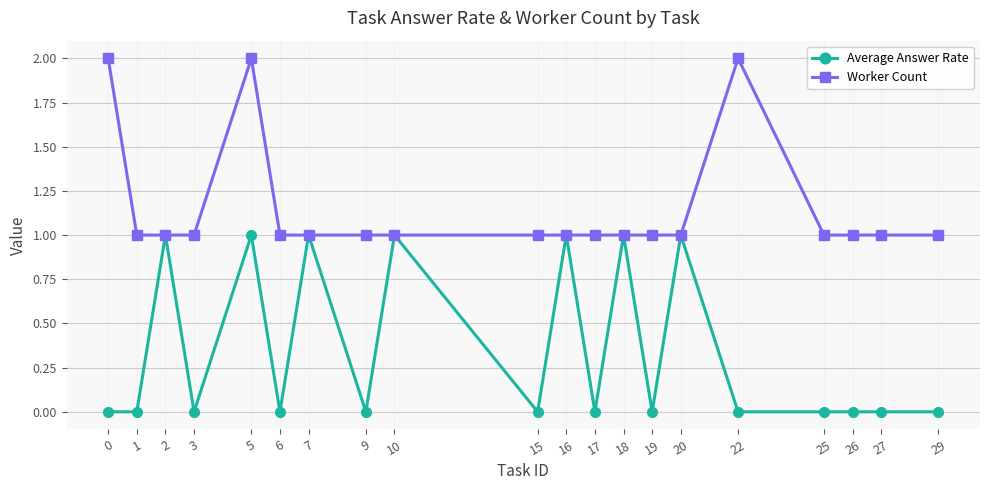

How many series are shown in this chart?

2